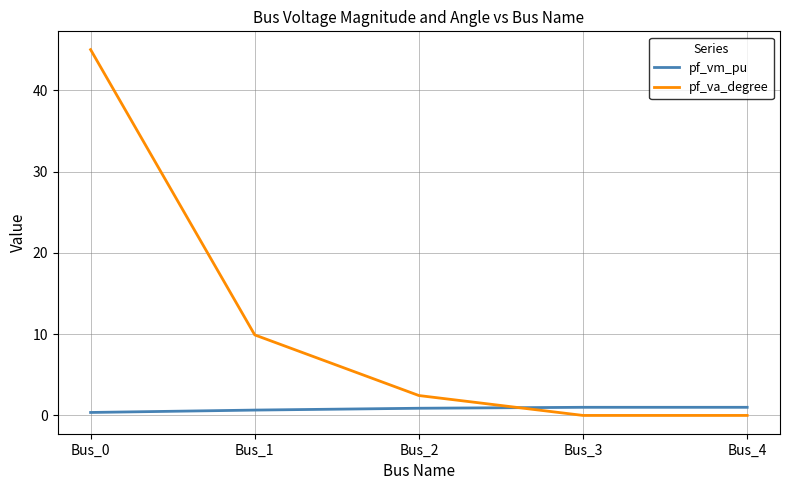

List the series in order of their peak value, highest first.

pf_va_degree, pf_vm_pu